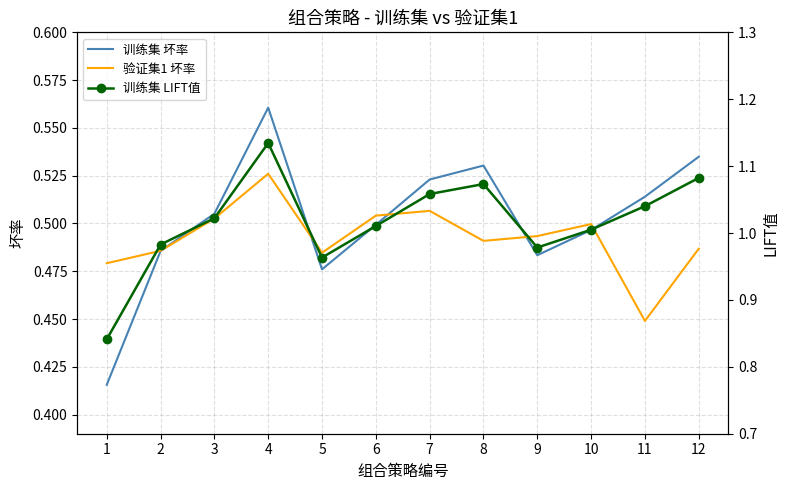

Reading right to left, what are all the values shown in this chart?

训练集 坏率: 12=0.5	11=0.5	10=0.5	9=0.5	8=0.5	7=0.5	6=0.5	5=0.5	4=0.6	3=0.5	2=0.5	1=0.4
验证集1 坏率: 12=0.5	11=0.4	10=0.5	9=0.5	8=0.5	7=0.5	6=0.5	5=0.5	4=0.5	3=0.5	2=0.5	1=0.5
训练集 LIFT值: 12=1.1	11=1.0	10=1.0	9=1.0	8=1.1	7=1.1	6=1.0	5=1.0	4=1.1	3=1.0	2=1.0	1=0.8